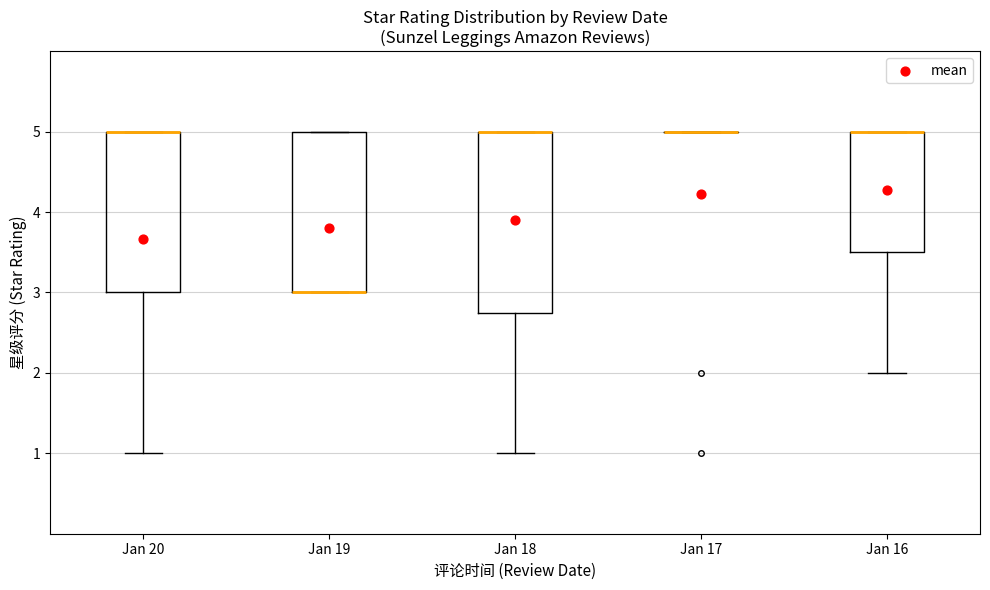

Reading left to right, read every box against the y-axis: the position of its median line, the range the box covers, and the ends of its whiskers. The values are not printed on the chart, so give them approximately, as read against the axis.

Jan 20: median 5.0 (drawn on the box's upper edge), box 3.0 to 5.0, whiskers 1.0 to 5.0
Jan 19: median 3.0 (drawn on the box's lower edge), box 3.0 to 5.0, whiskers 3.0 to 5.0
Jan 18: median 5.0 (drawn on the box's upper edge), box 2.8 to 5.0, whiskers 1.0 to 5.0
Jan 17: box collapsed to a line at 5.0, whiskers 5.0 to 5.0
Jan 16: median 5.0 (drawn on the box's upper edge), box 3.5 to 5.0, whiskers 2.0 to 5.0